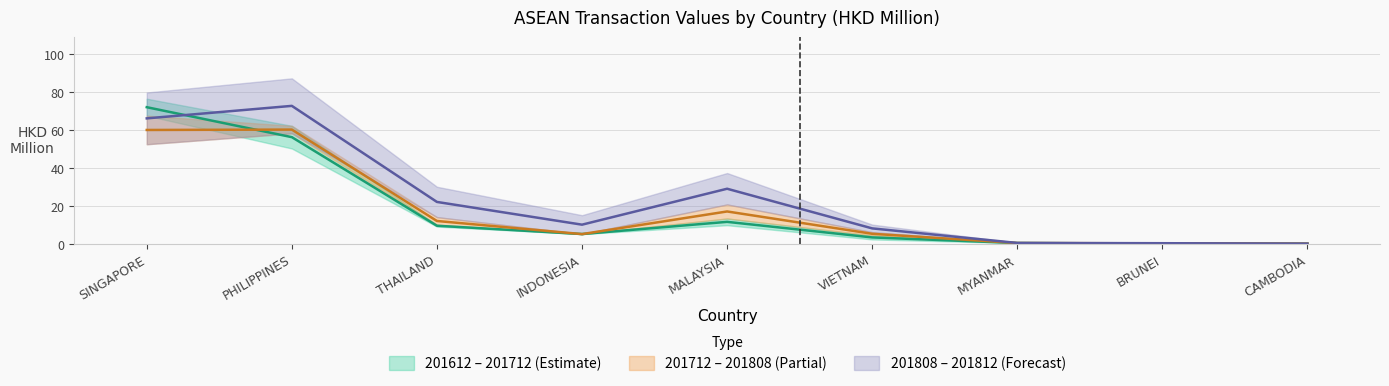

What is the difference between the maximum and second lowest values in the 201612 series?

71.9